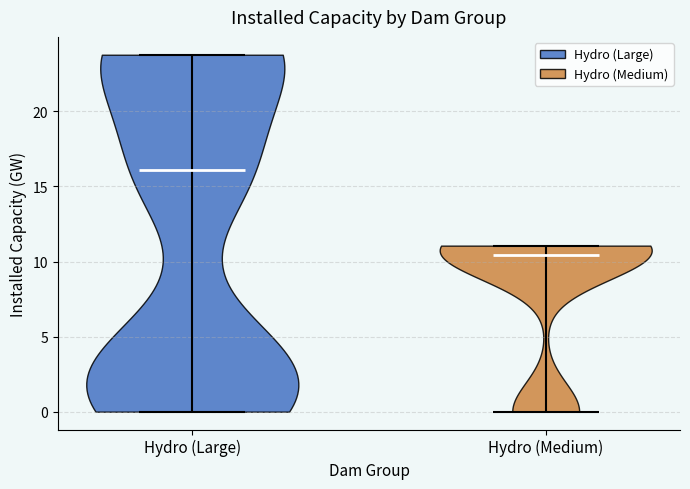

Which violin has the highest median line?

Hydro (Large)